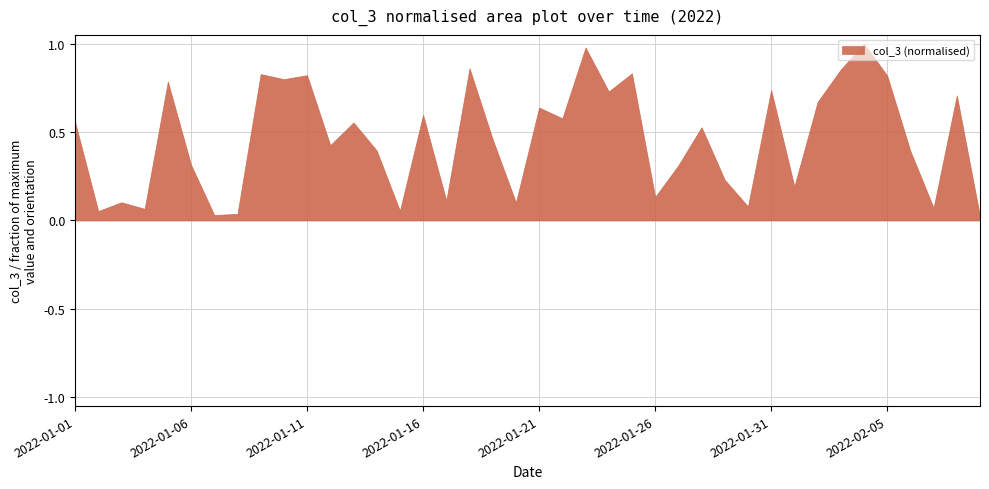

What is the greatest value displayed?

1.0